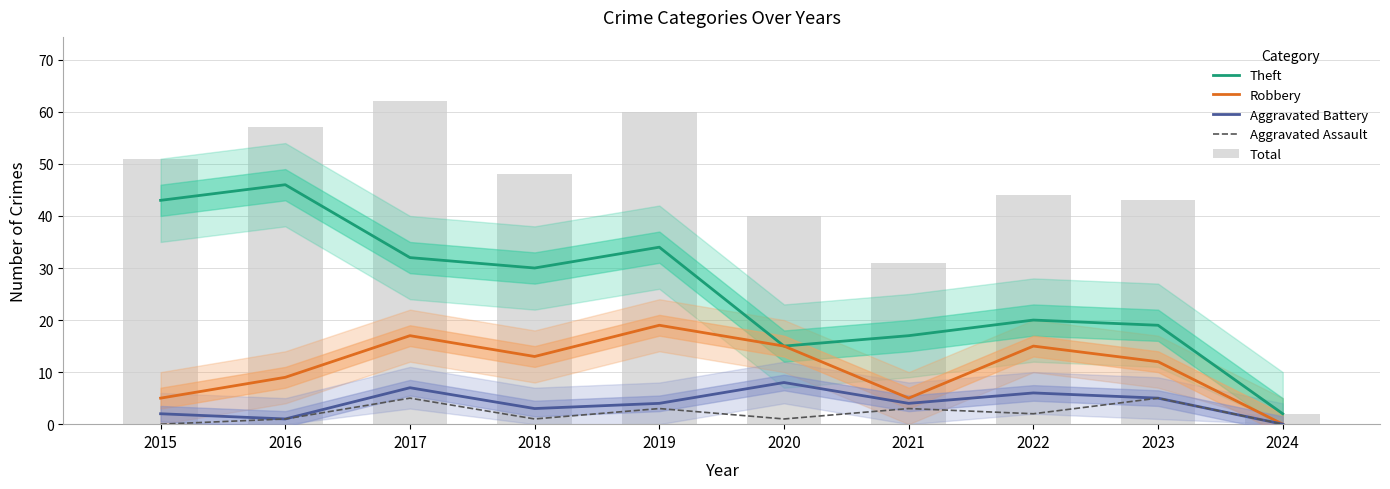

What is the difference between the maximum and minimum values in the Total series?

60